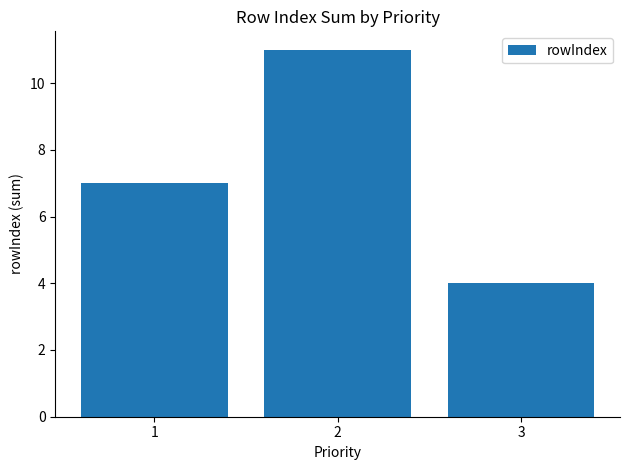

Reading left to right, list all the values displayed in this chart.

7	11	4